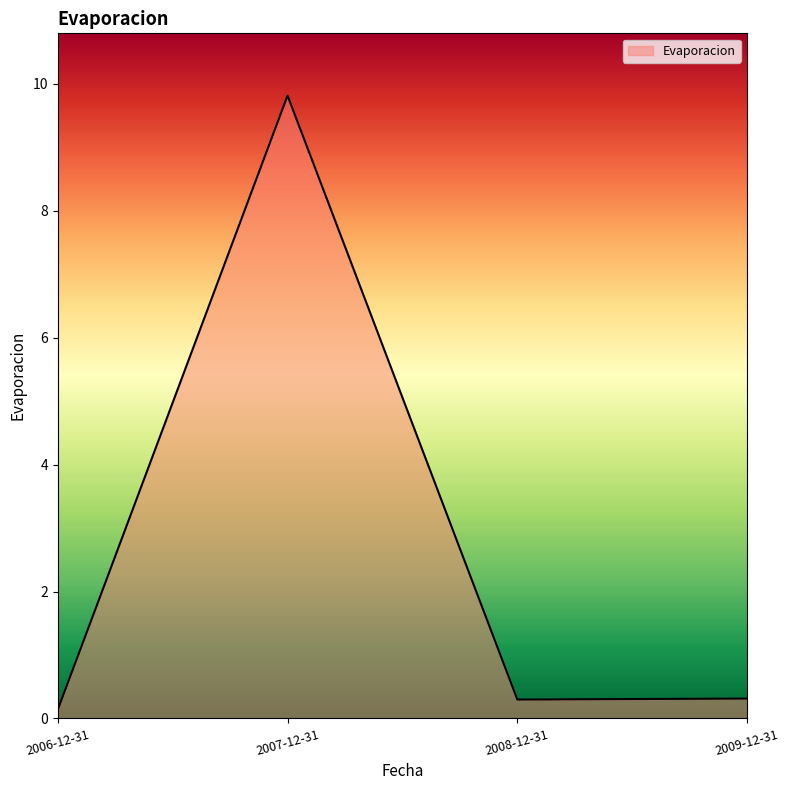

Does the chart have visible grid lines?

No